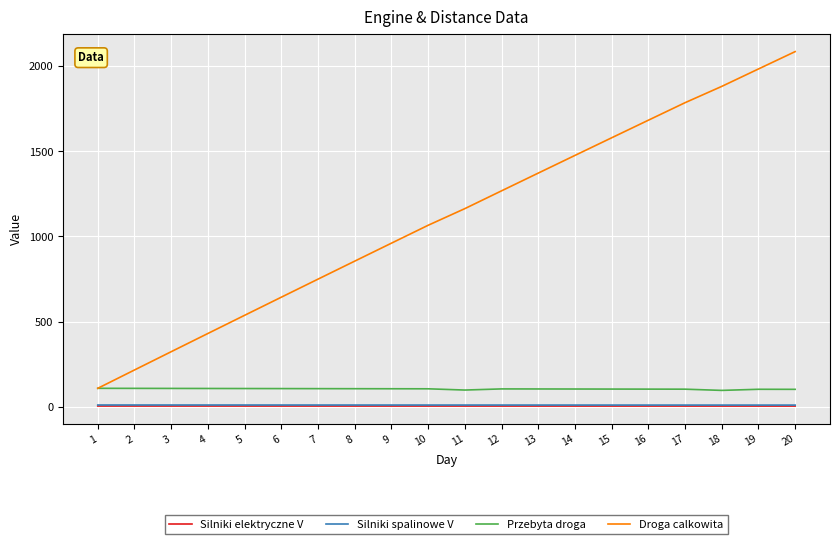

The Droga calkowita series shows 1372.0 at 13. True or false?

True